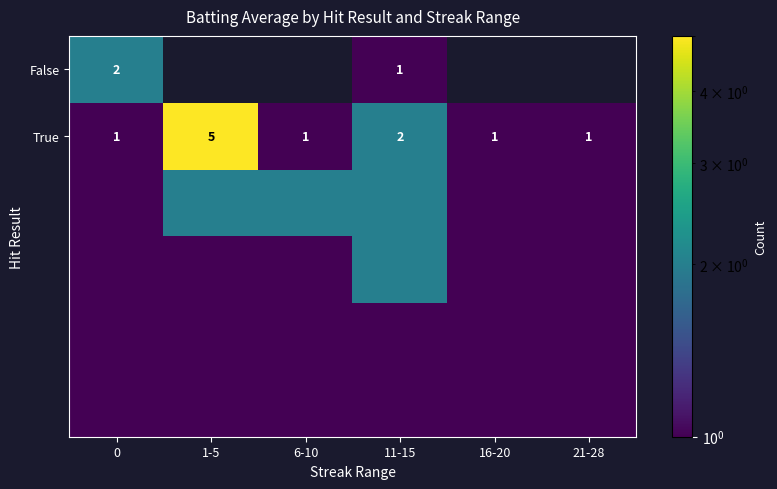

What is the sum of all True values?

11